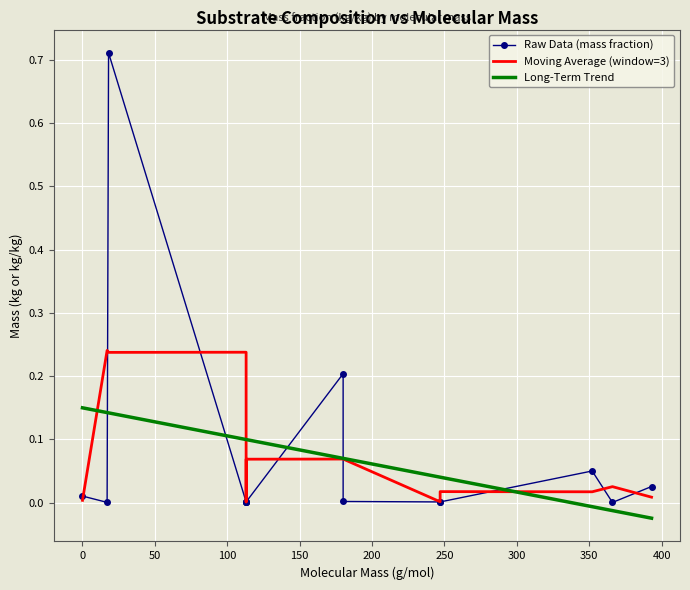

Between 113 and 352, which is larger?

352